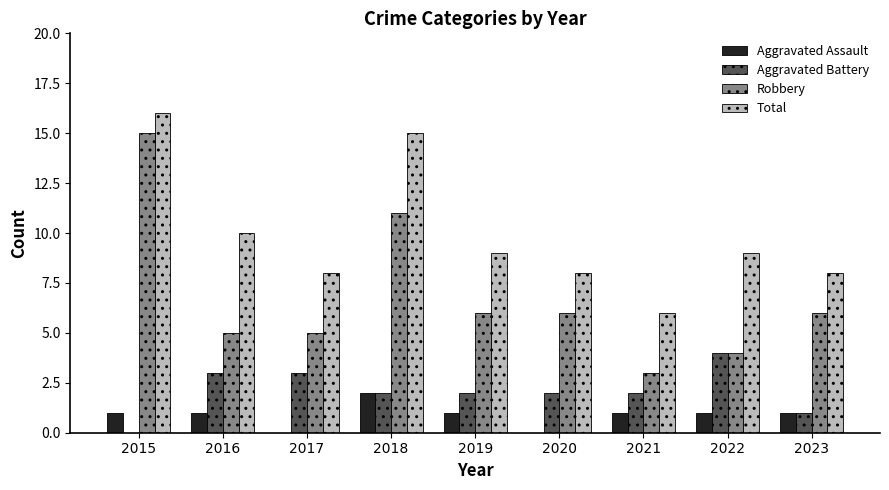

What is the approximate value of Total at 2015, to the nearest 5?

15